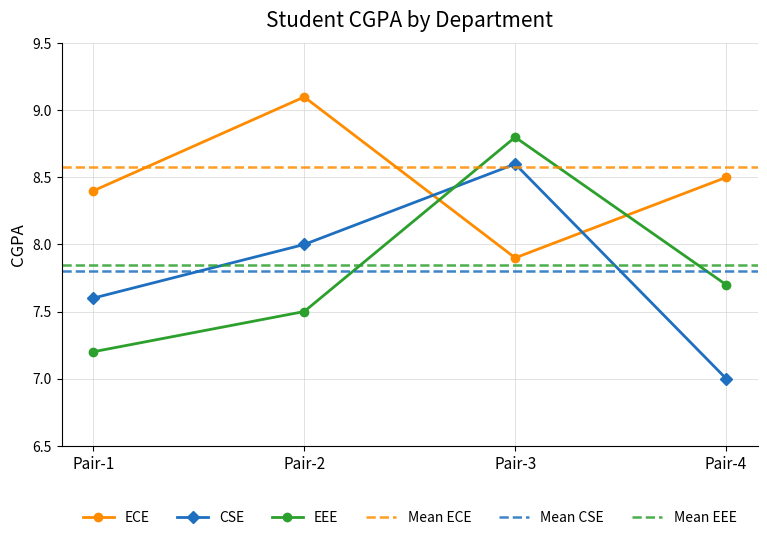

At which category does ECE reach its first local peak?

Pair-2